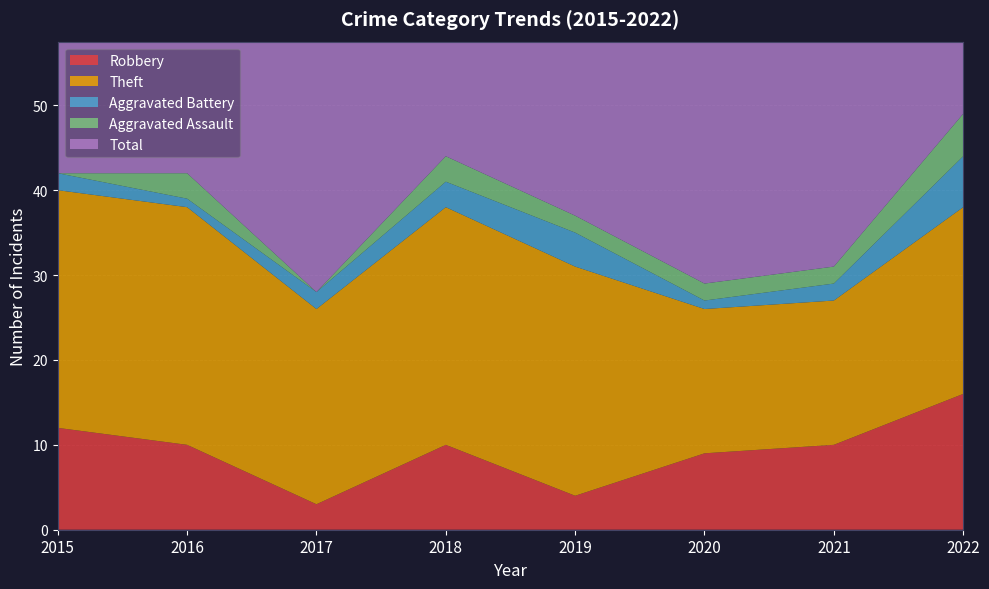

Reading left to right, list all the values displayed in this chart.

Robbery: 2015=12	2016=10	2017=3	2018=10	2019=4	2020=9	2021=10	2022=16
Theft: 2015=28	2016=28	2017=23	2018=28	2019=27	2020=17	2021=17	2022=22
Aggravated Battery: 2015=2	2016=1	2017=2	2018=3	2019=4	2020=1	2021=2	2022=6
Aggravated Assault: 2015=0	2016=3	2017=0	2018=3	2019=2	2020=2	2021=2	2022=5
Total: 2015=42	2016=42	2017=30	2018=44	2019=37	2020=29	2021=31	2022=50